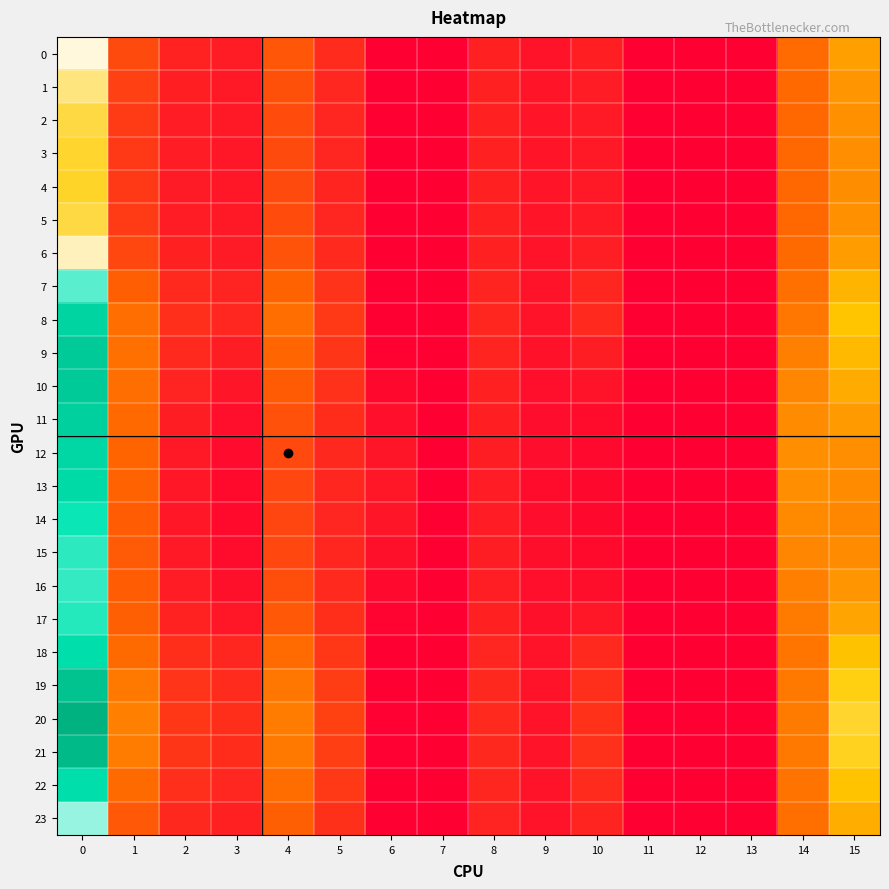

Which series has the largest total across all categories?

20